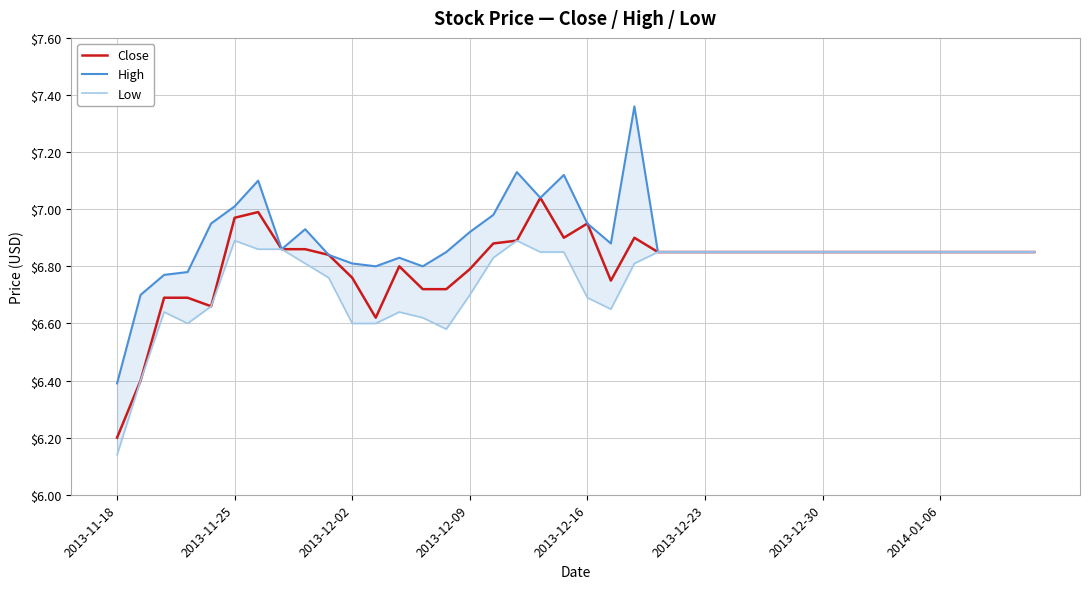

What value does the High series have at 23?

6.8